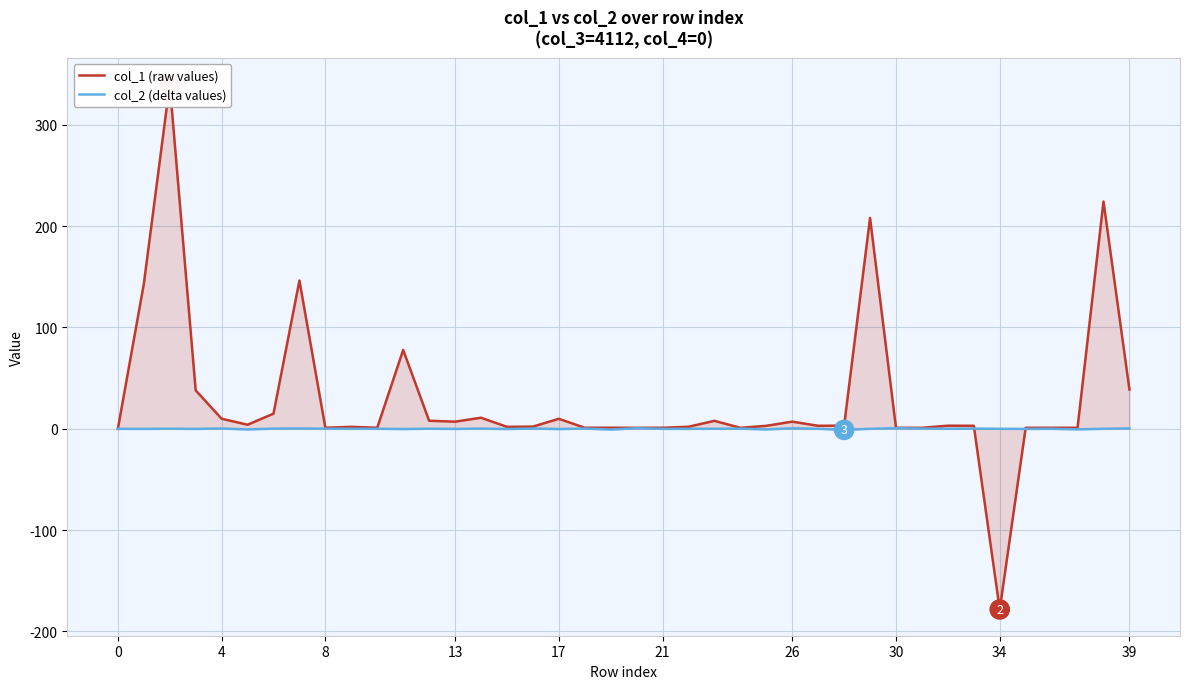

What is the difference between the maximum and minimum values in the col_1 (raw values) series?

518.4